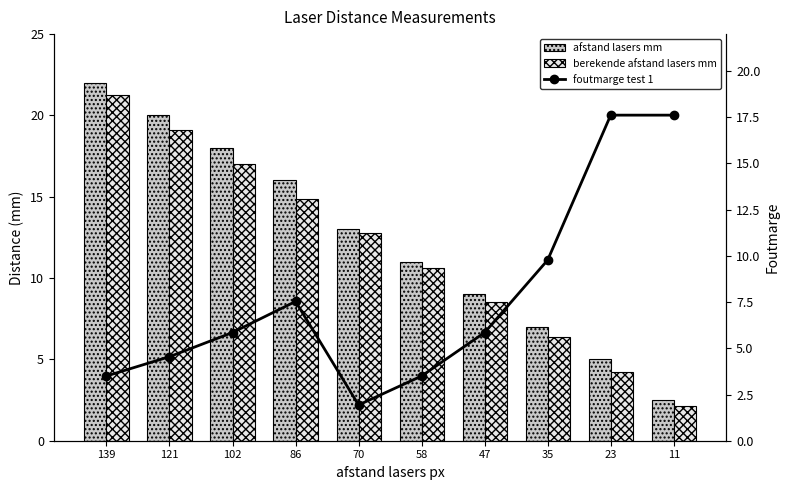

What is the greatest value displayed?

22.0